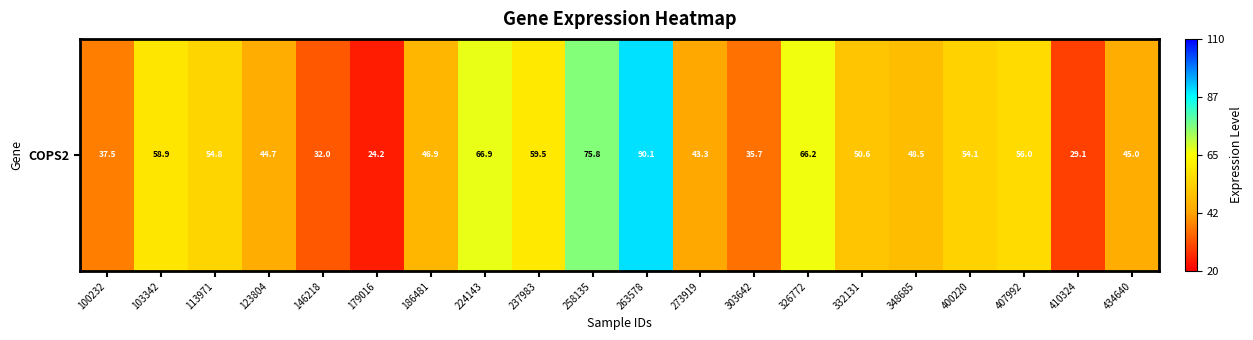

Reading left to right, transcribe all the data shown in this chart.

37.5	58.9	54.8	44.7	32.0	24.2	46.9	66.9	59.5	75.8	90.1	43.3	35.7	66.2	50.6	48.5	54.1	56.0	29.1	45.0